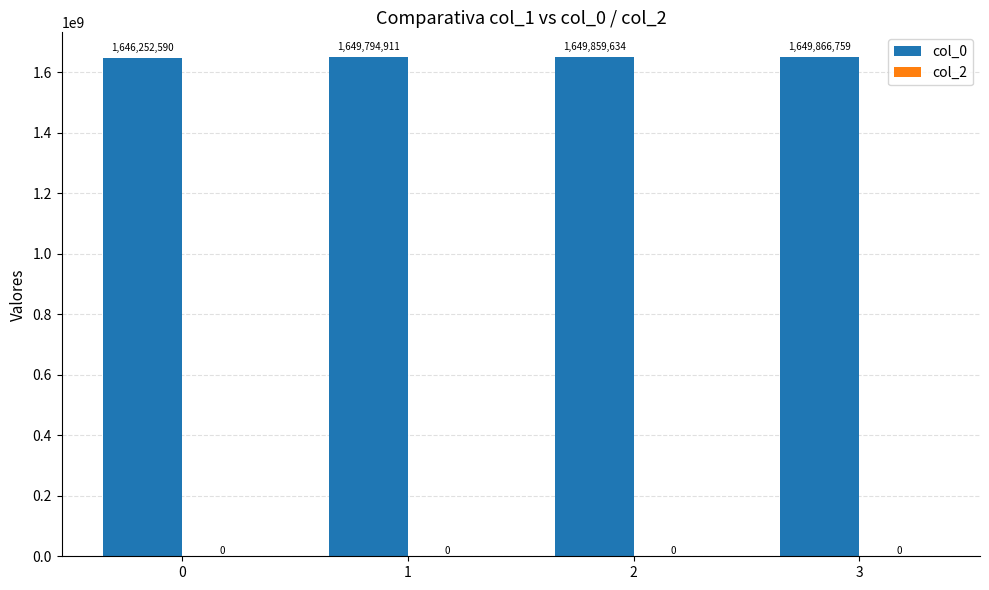

Rank the categories by value from lowest to highest.

0, 1, 2, 3